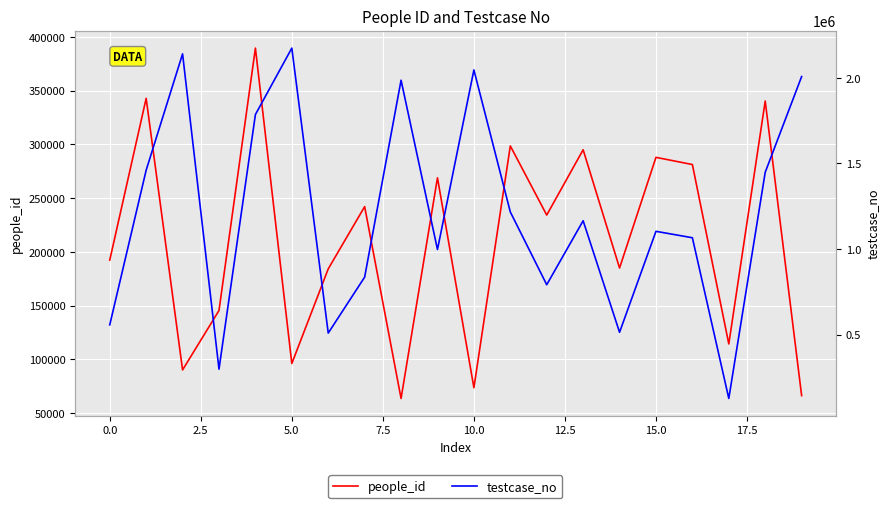

Count the number of data series in this chart.

2